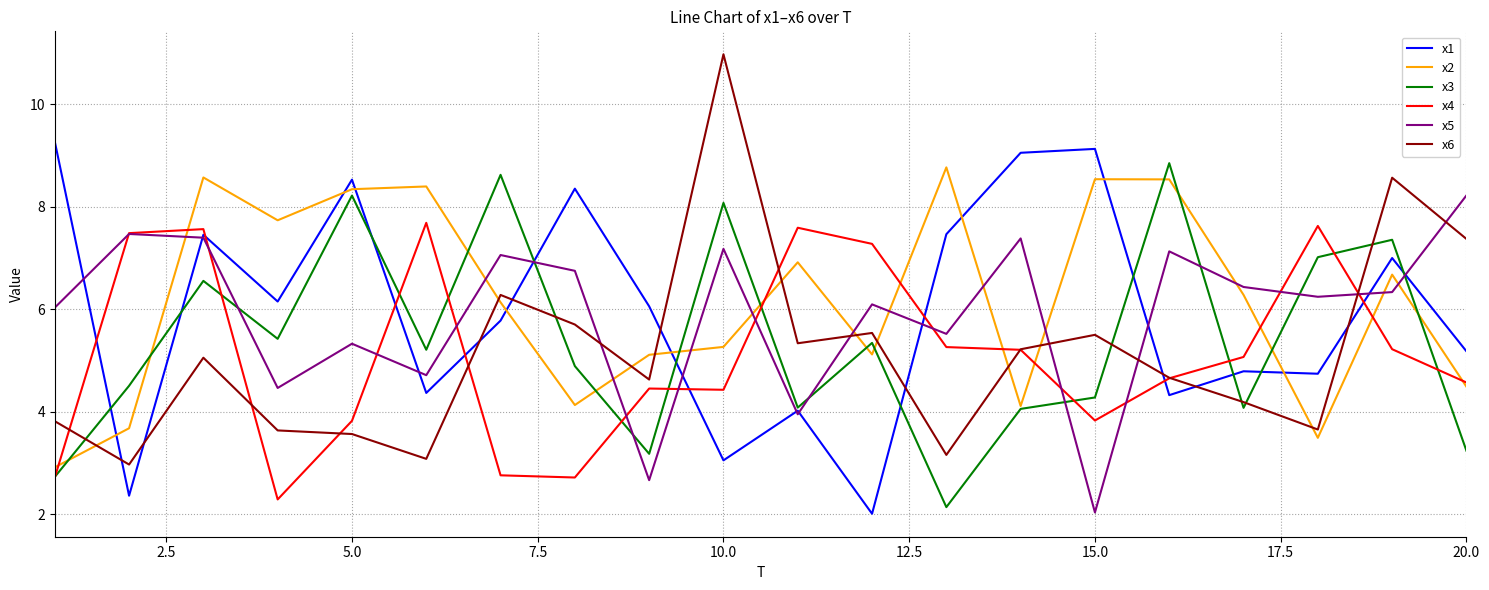

Which series has the largest range (max minus min)?

x6